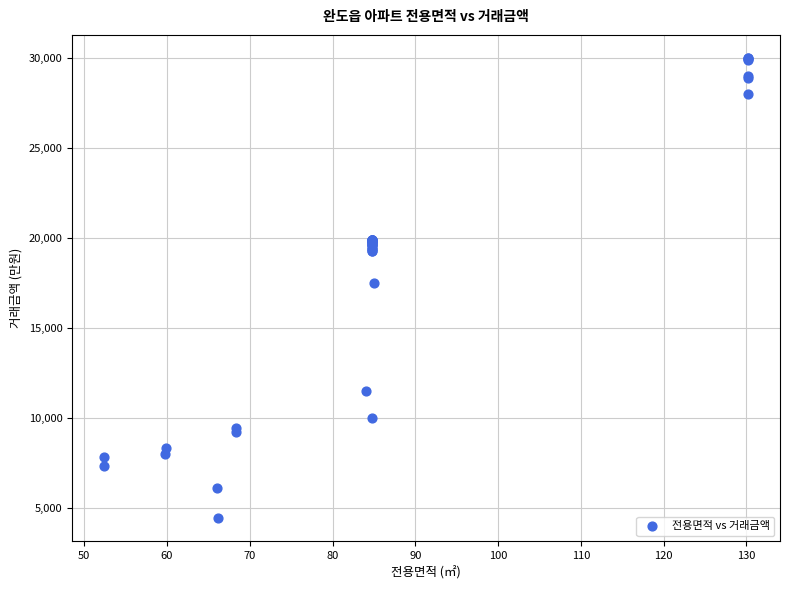

What Y value in the scatter plot is closest to 17192?

17500